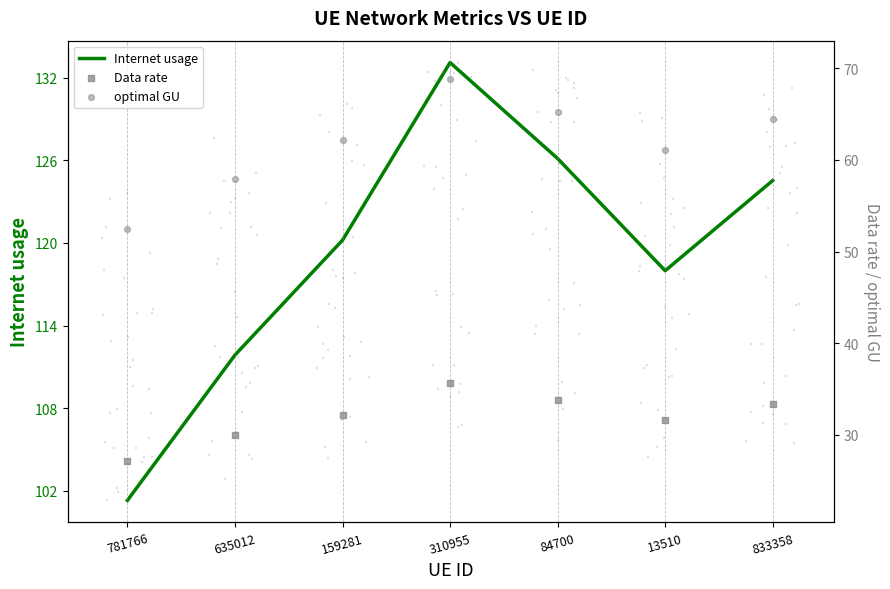

What are all the series names shown in the legend?

Internet usage, Data rate, optimal GU